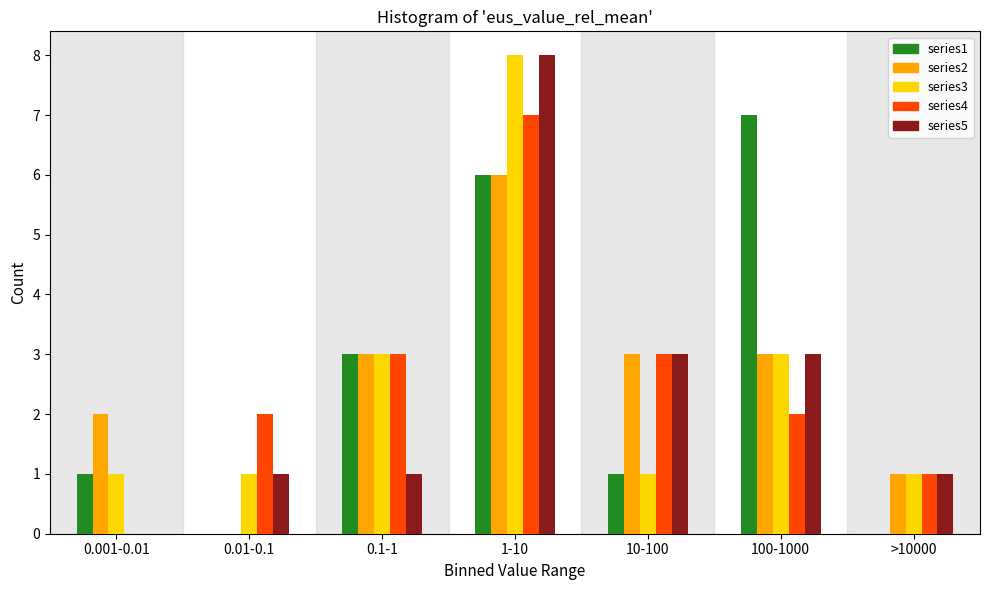

What is the greatest value displayed?

8